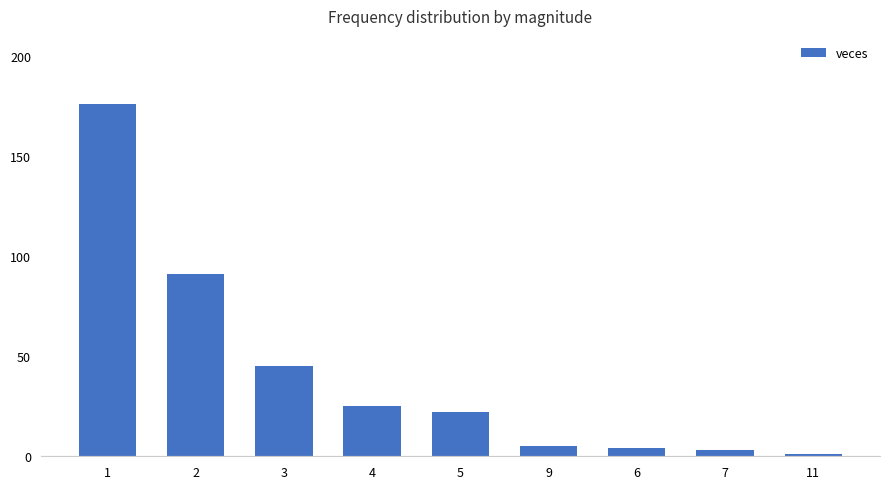

What is the difference between the maximum and second lowest values?

173